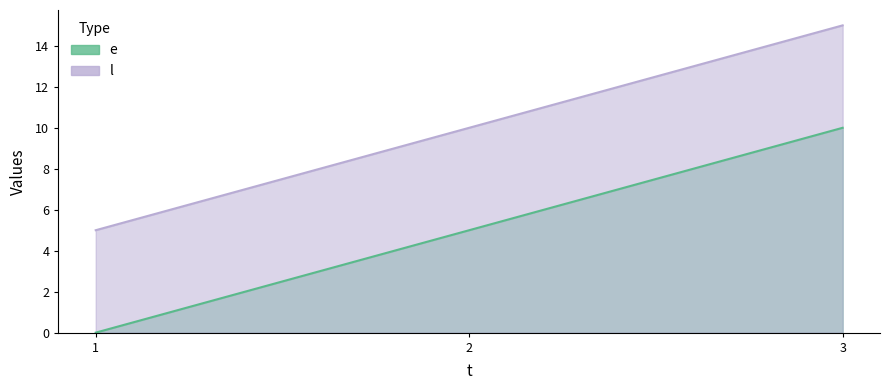

Which label corresponds to the largest value in the chart?

3